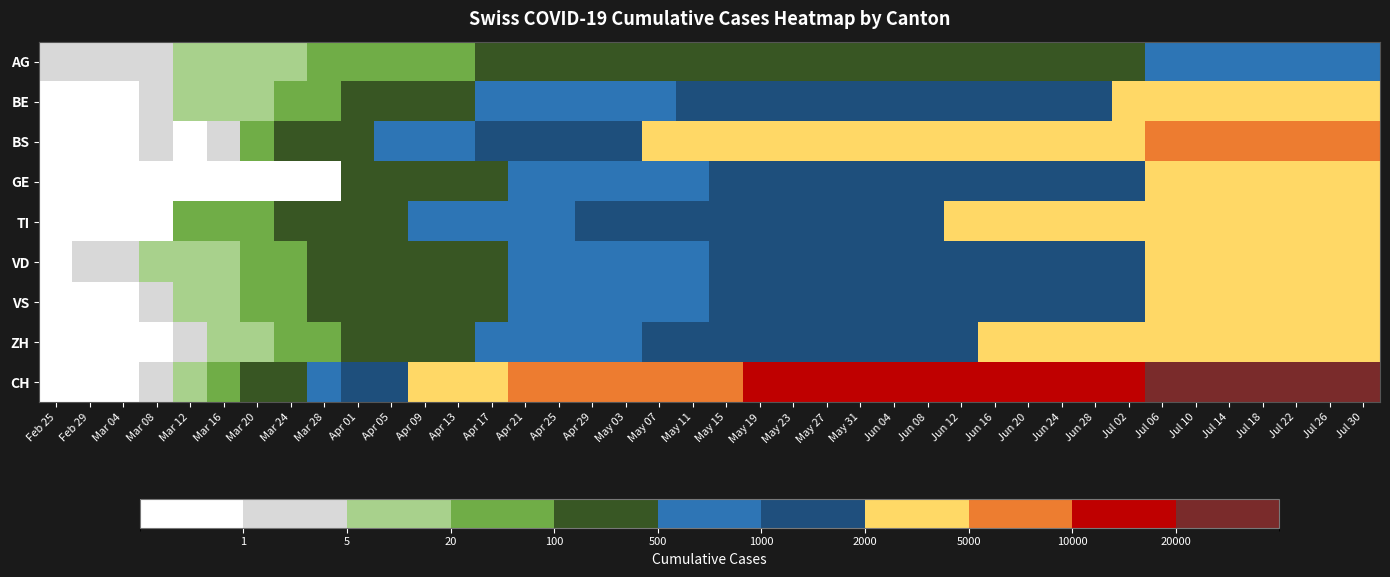

At which category is the sum across all series the highest?

Jul 30